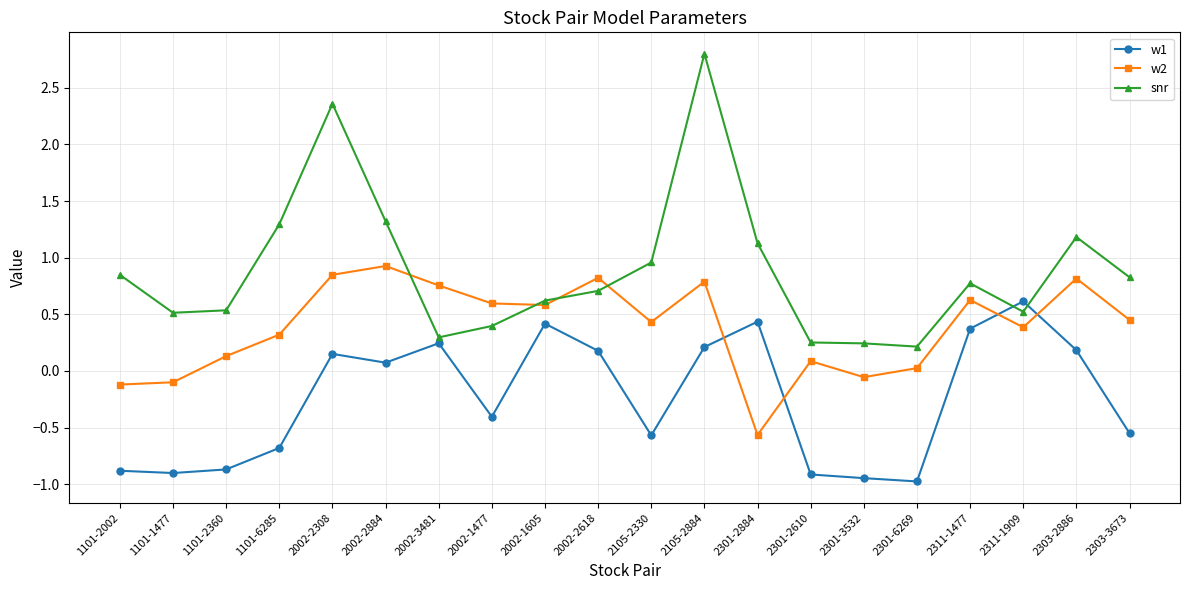

True or false: snr and w1 cross at least once.

True